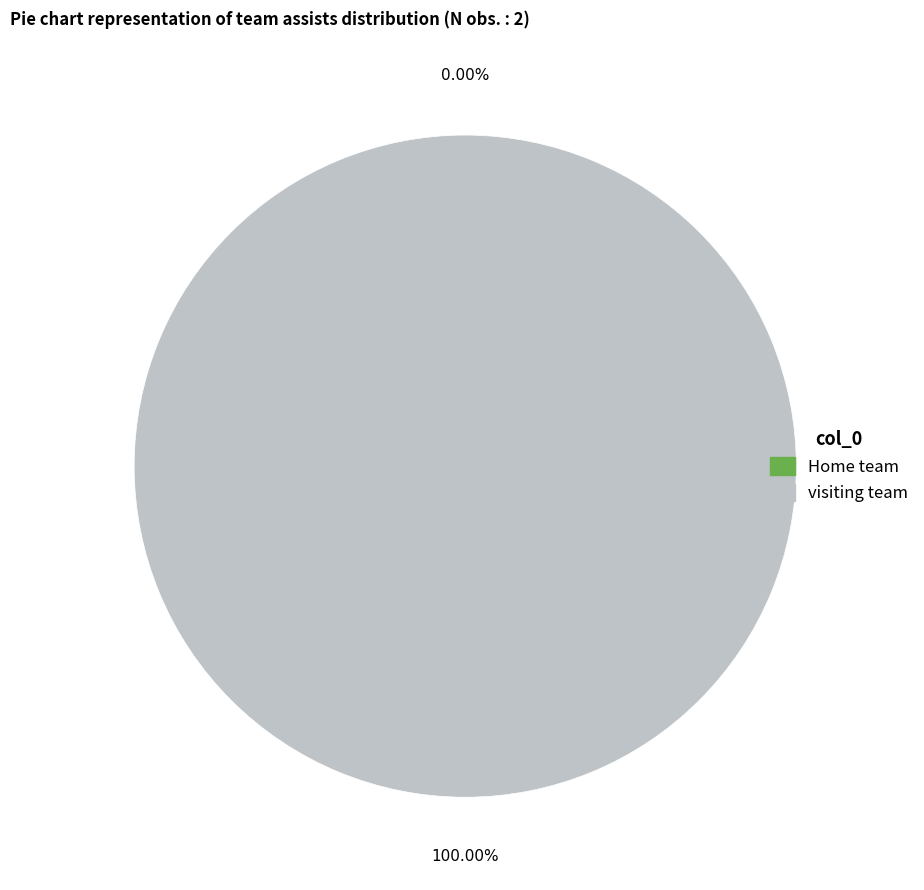

To the nearest percent, what is the difference between the visiting team and Home team  slice percentages?

100%